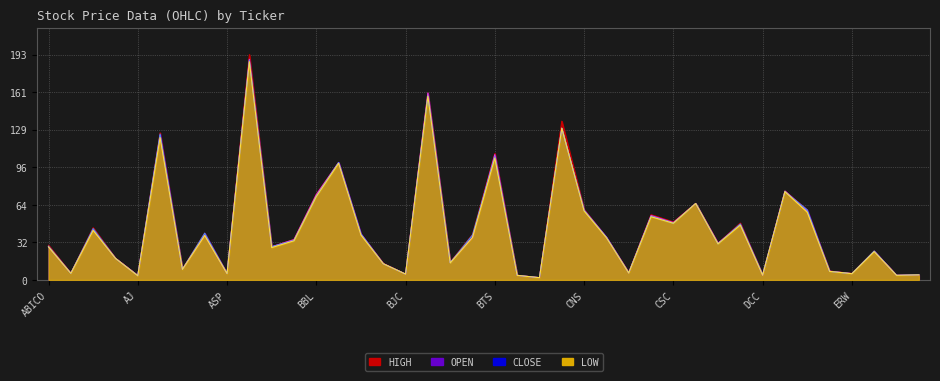

Does the chart display data point markers on the line(s)?

No